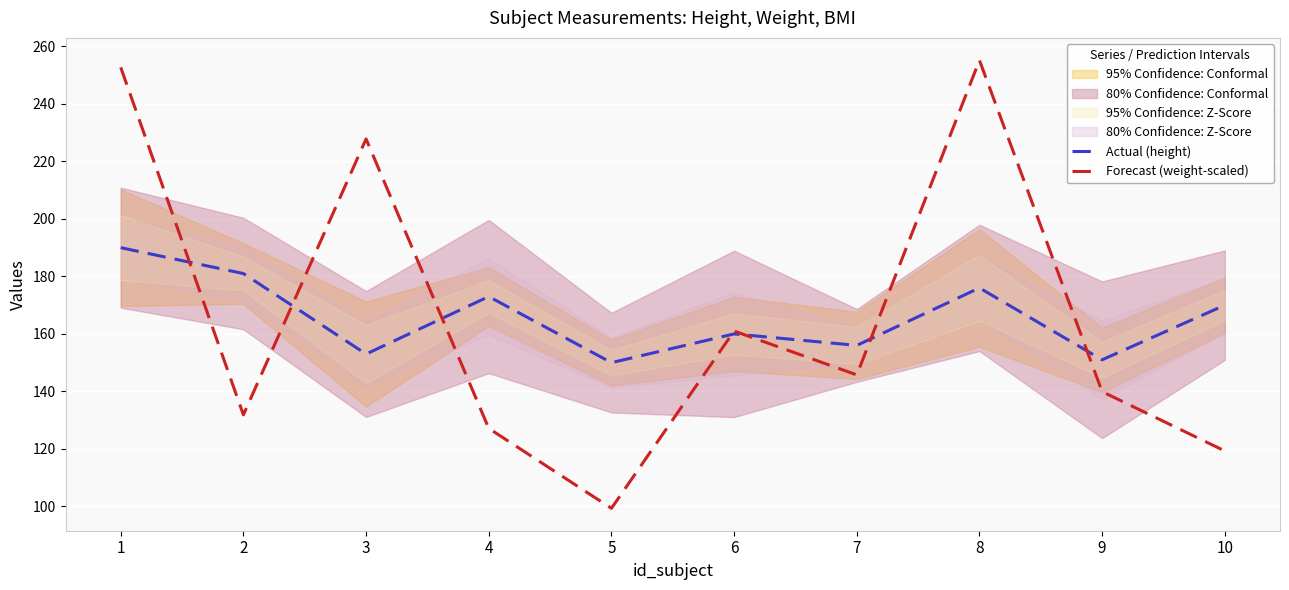

The value of Actual (height) at 1 is 190.0. True or false?

True